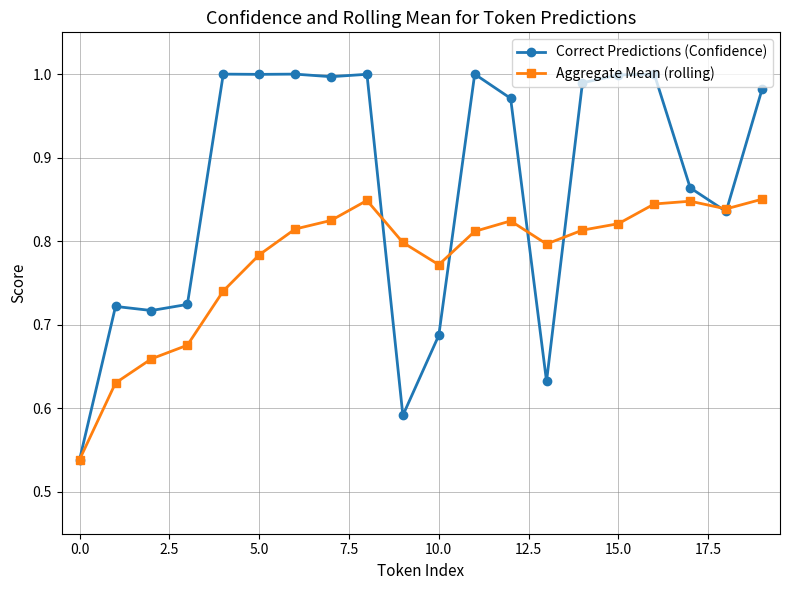

Count the number of categories in the chart.

20